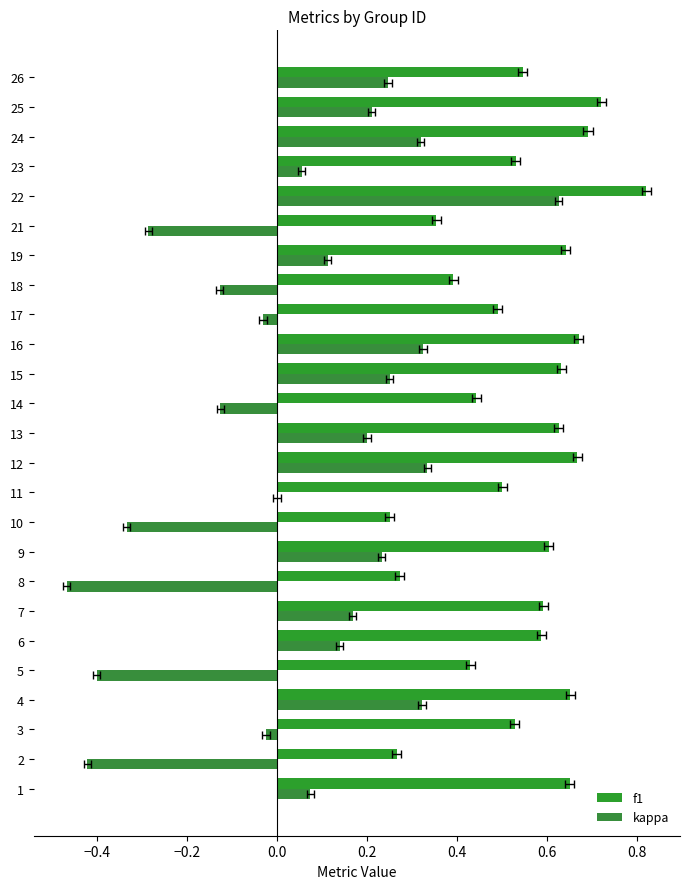

What are all the series names shown in the legend?

f1, kappa